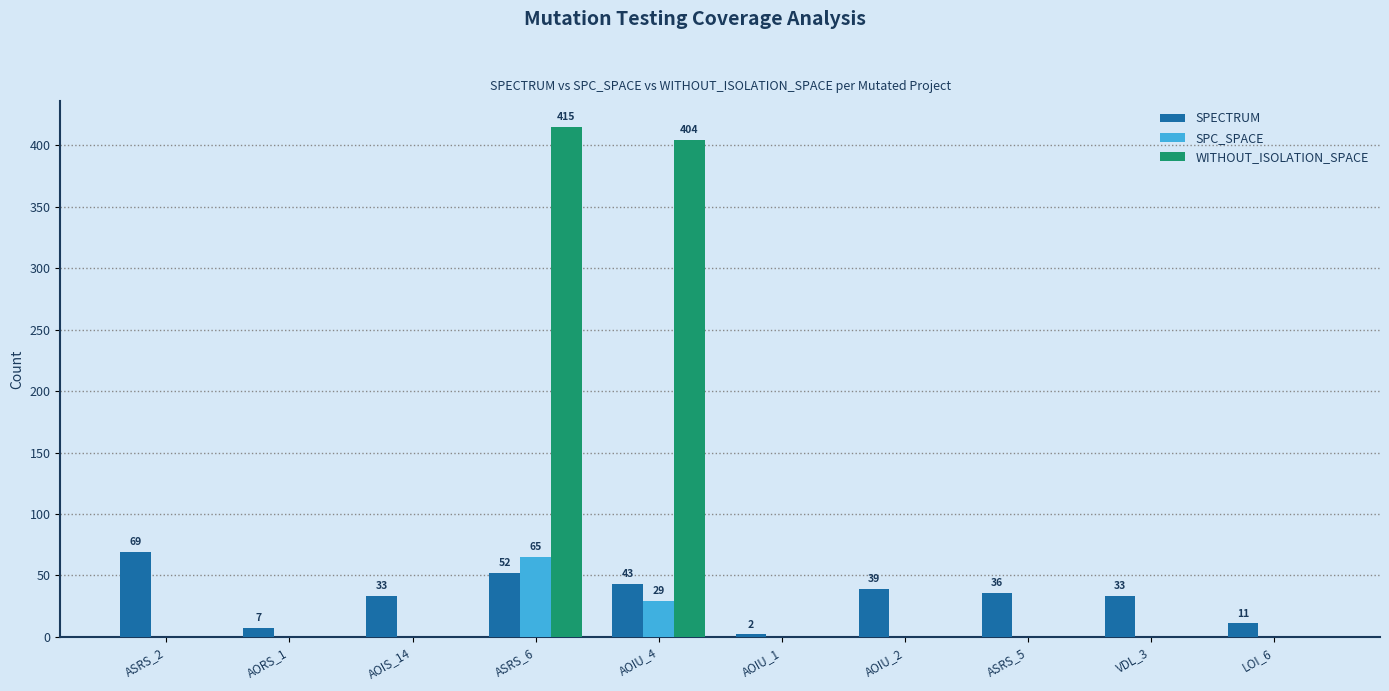

What is the highest value of the WITHOUT_ISOLATION_SPACE series?

415